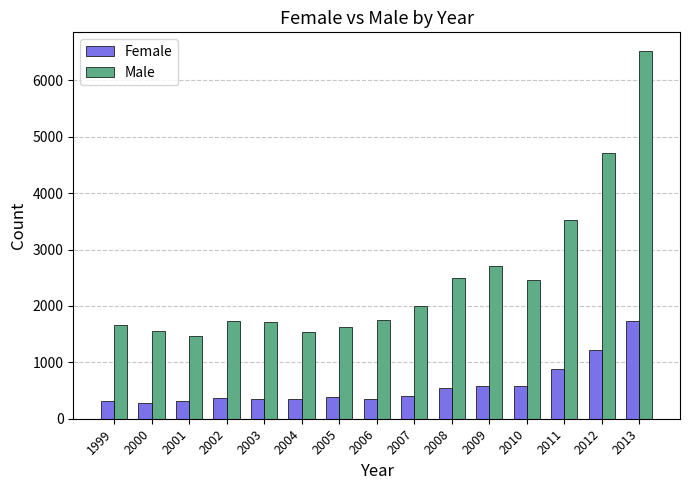

What is the greatest value displayed?

6525